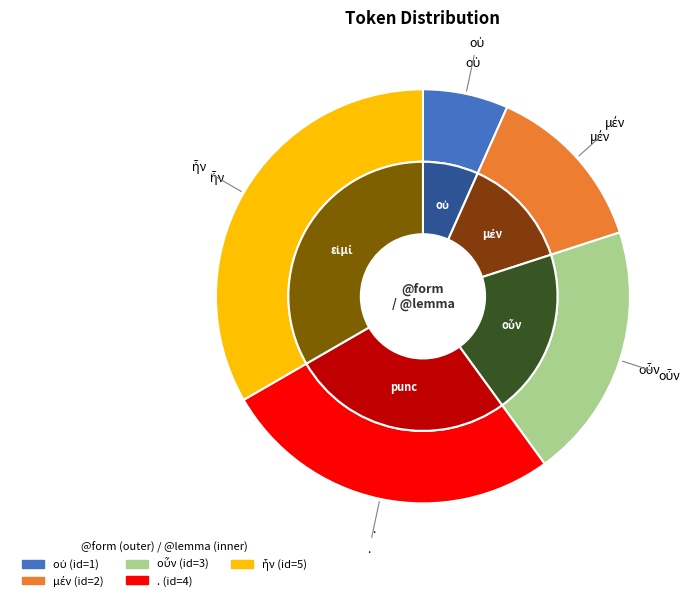

Is it true that οὖν is 20% of the pie?

True